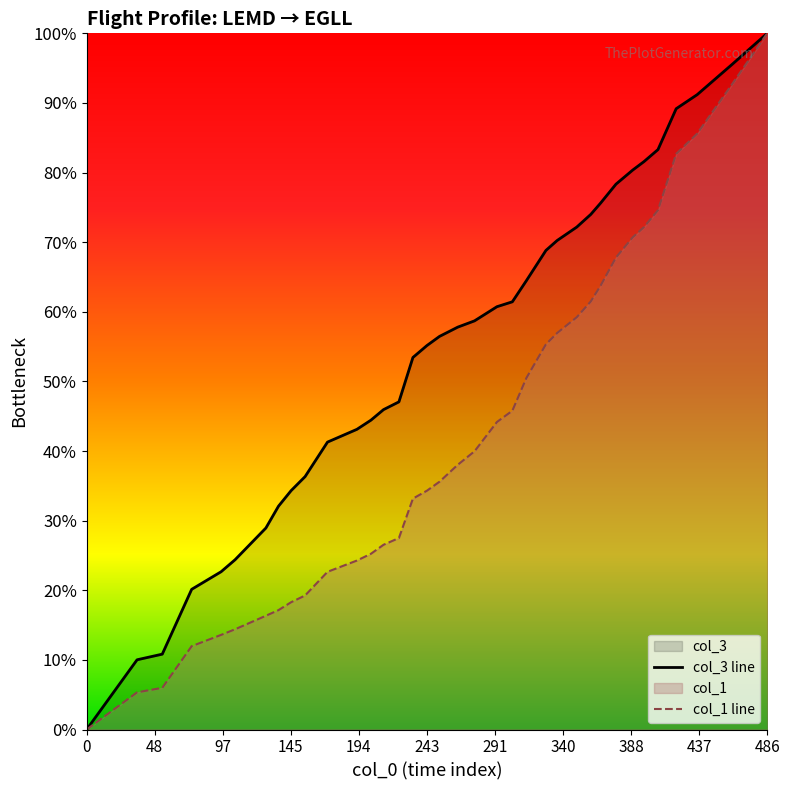

Reading left to right, what are all the values shown in this chart?

col_3 line: 0.0	0.1	0.1	0.2	0.2	0.2	0.3	0.3	0.3	0.4	0.4	0.4	0.4	0.5	0.5	0.5	0.6	0.6	0.6	0.6	0.6	0.6	0.6	0.7	0.7	0.7	0.7	0.8	0.8	0.8	0.8	0.8	0.9	0.9	1.0	1.0
col_1 line: 0.0	0.1	0.1	0.1	0.1	0.1	0.2	0.2	0.2	0.2	0.2	0.2	0.3	0.3	0.3	0.3	0.3	0.4	0.4	0.4	0.4	0.5	0.5	0.6	0.6	0.6	0.6	0.6	0.7	0.7	0.7	0.7	0.8	0.9	0.9	1.0